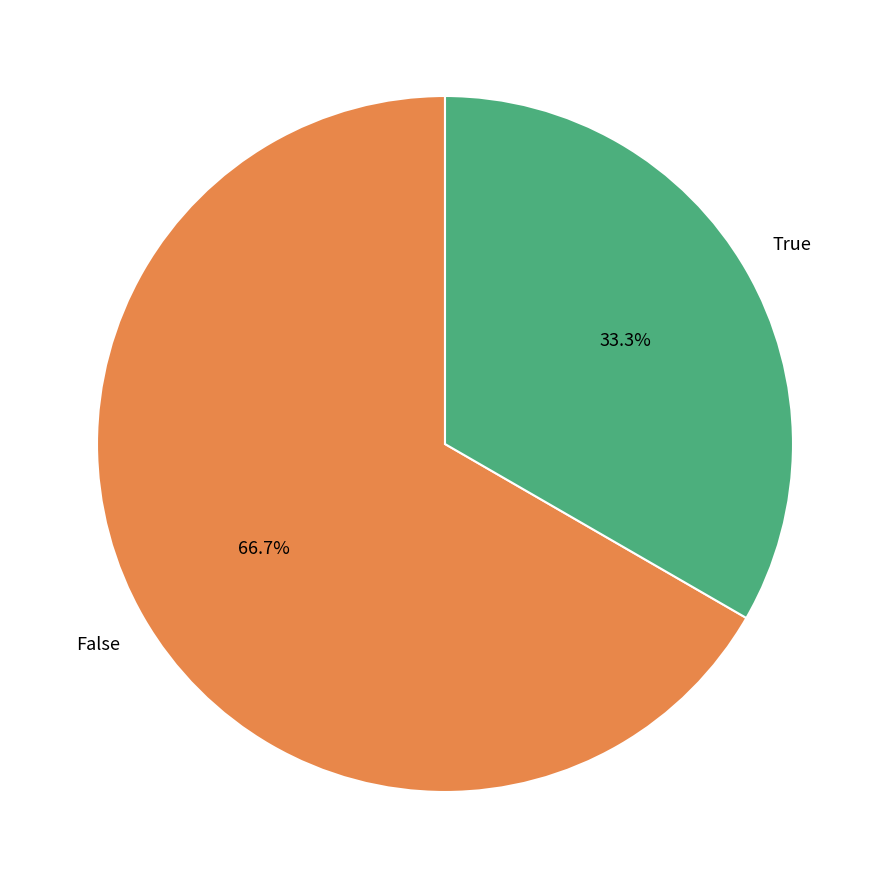

Is it true that False is 57% of the pie?

False